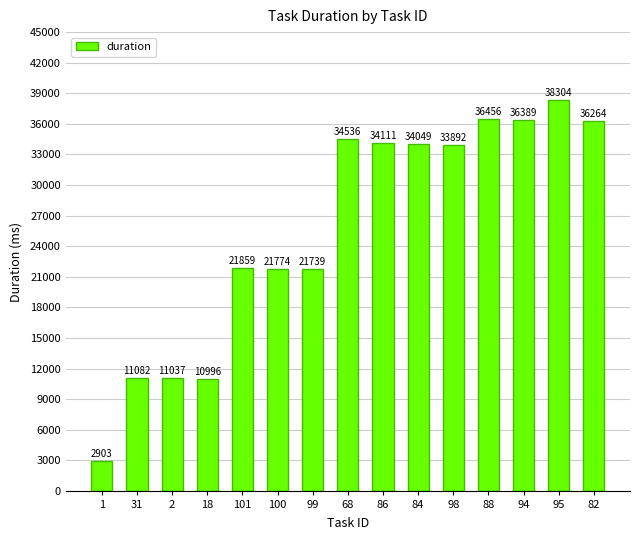

At which label does the data first exceed 33892?

68